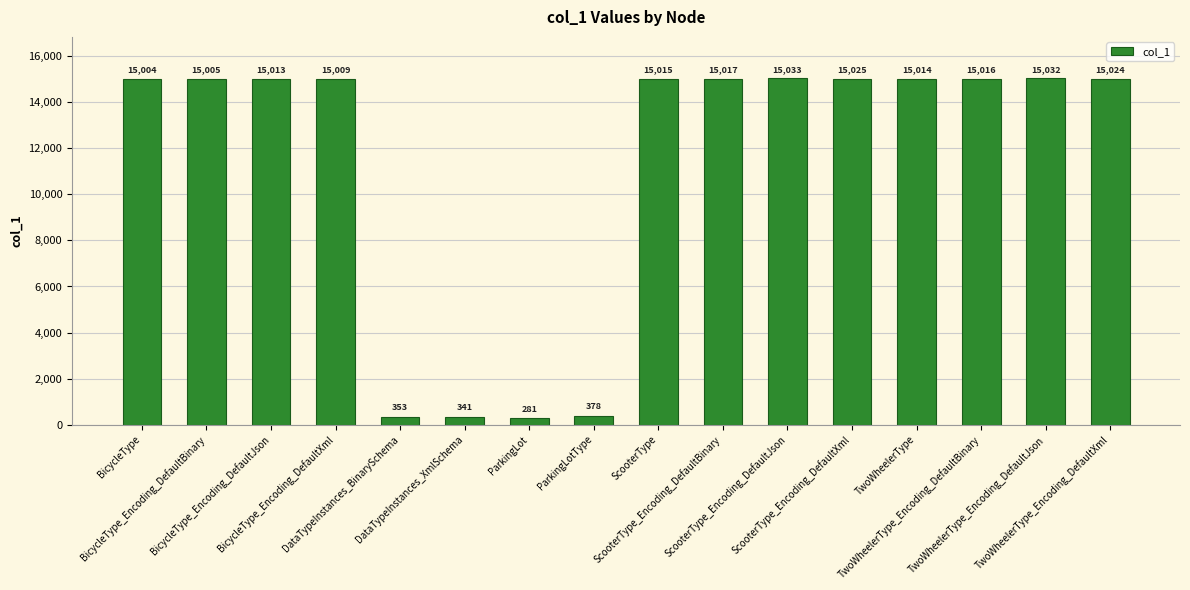

List the labels in order of value, smallest first.

ParkingLot, DataTypeInstances_XmlSchema, DataTypeInstances_BinarySchema, ParkingLotType, BicycleType, BicycleType_Encoding_DefaultBinary, BicycleType_Encoding_DefaultXml, BicycleType_Encoding_DefaultJson, TwoWheelerType, ScooterType, TwoWheelerType_Encoding_DefaultBinary, ScooterType_Encoding_DefaultBinary, TwoWheelerType_Encoding_DefaultXml, ScooterType_Encoding_DefaultXml, TwoWheelerType_Encoding_DefaultJson, ScooterType_Encoding_DefaultJson